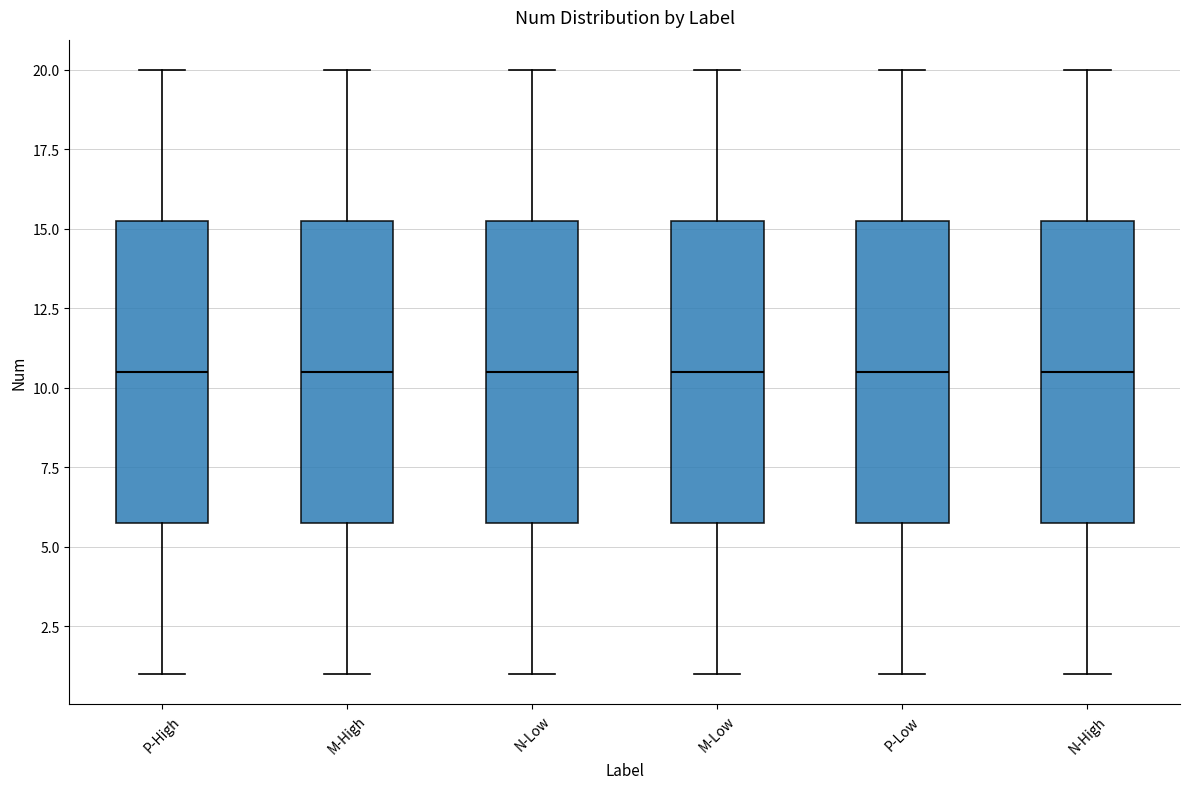

Reading left to right, read every box against the y-axis: the position of its median line, the range the box covers, and the ends of its whiskers. The values are not printed on the chart, so give them approximately, as read against the axis.

P-High: median 10.5, box 6.0 to 15.5, whiskers 1.0 to 20.0
M-High: median 10.5, box 6.0 to 15.5, whiskers 1.0 to 20.0
N-Low: median 10.5, box 6.0 to 15.5, whiskers 1.0 to 20.0
M-Low: median 10.5, box 6.0 to 15.5, whiskers 1.0 to 20.0
P-Low: median 10.5, box 6.0 to 15.5, whiskers 1.0 to 20.0
N-High: median 10.5, box 6.0 to 15.5, whiskers 1.0 to 20.0